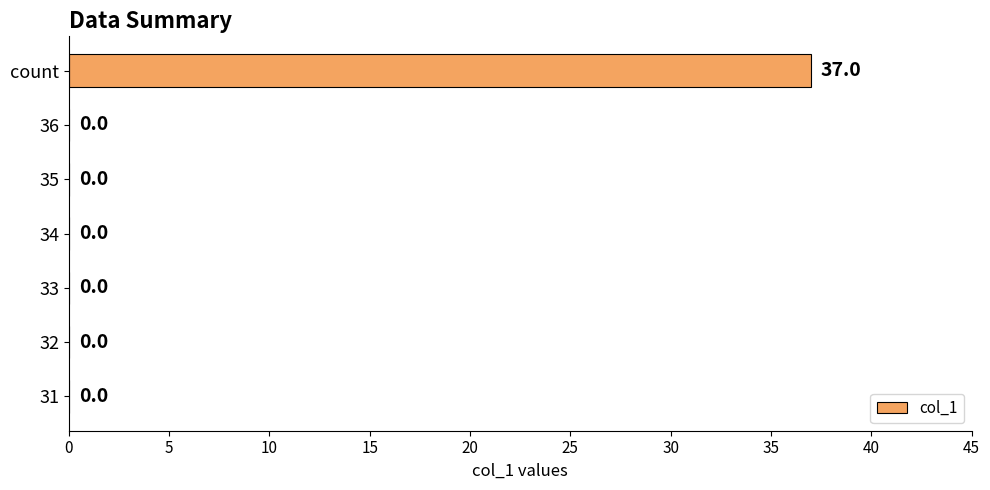

What is the change in value from 34 to count?

+37